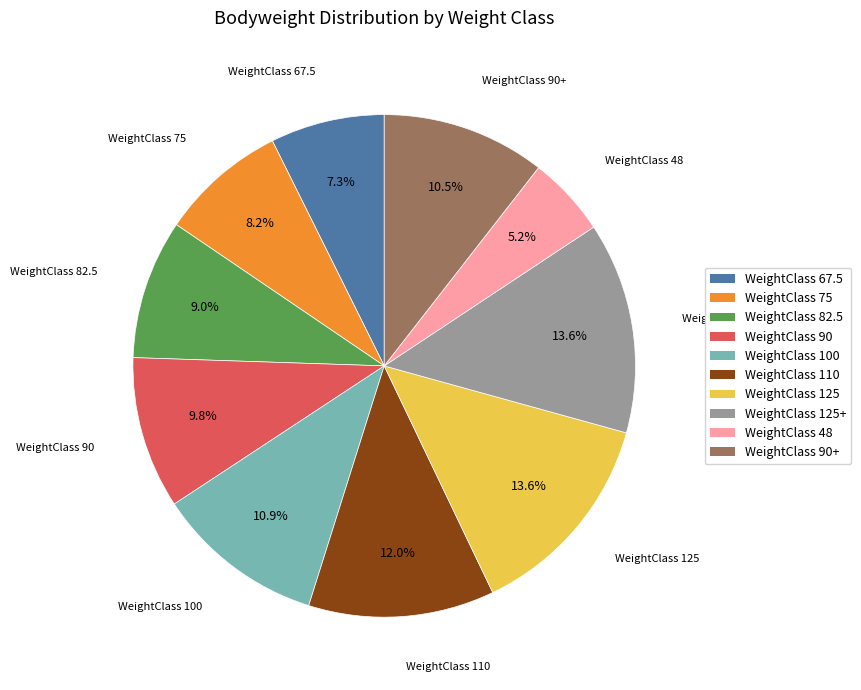

Is the sum of WeightClass 48 and WeightClass 82.5 greater than half?

No